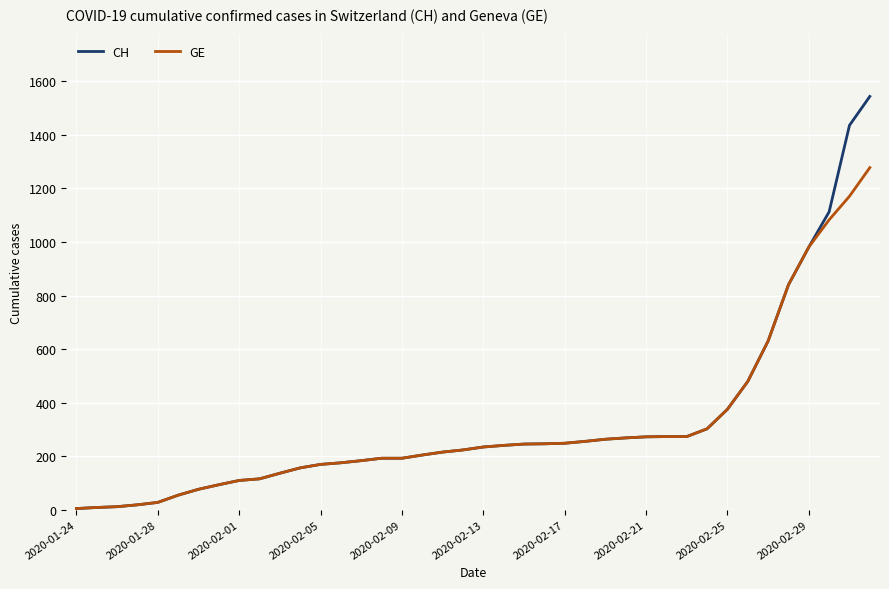

Rank the series by their maximum value, from lowest to highest.

GE, CH